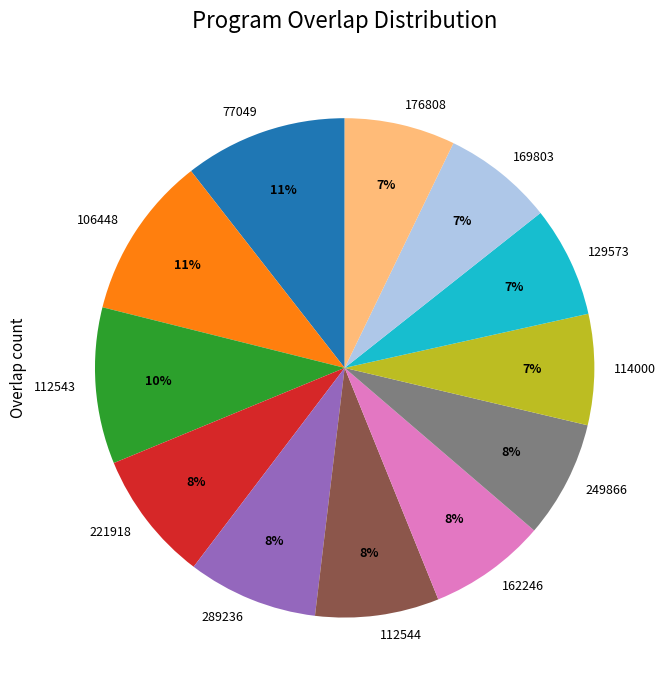

What is the ratio of the value at 106448 to the value at 249866?

1.4